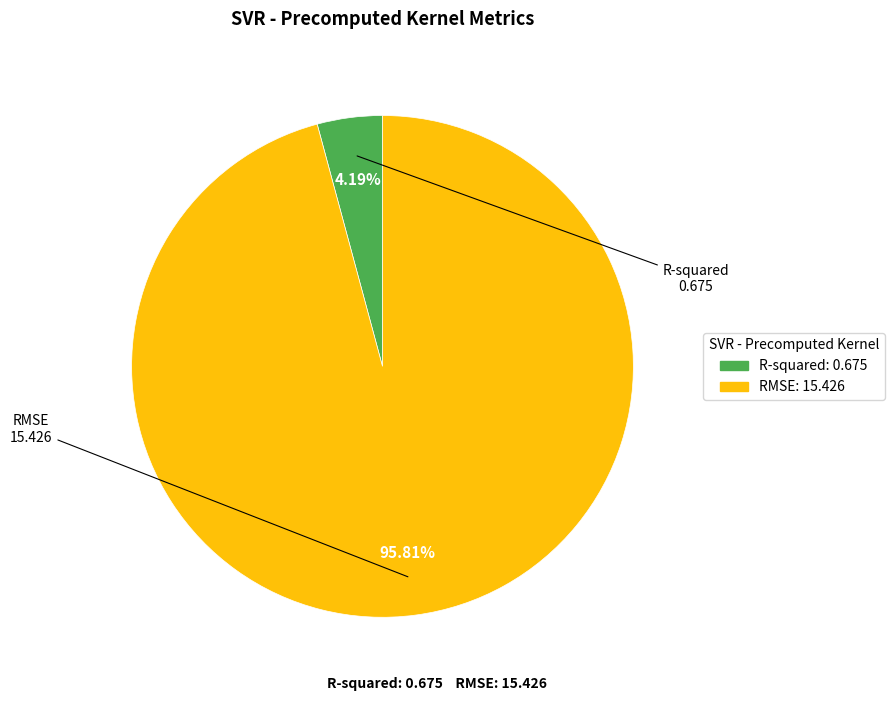

Is it true that RMSE is 96% of the pie?

True